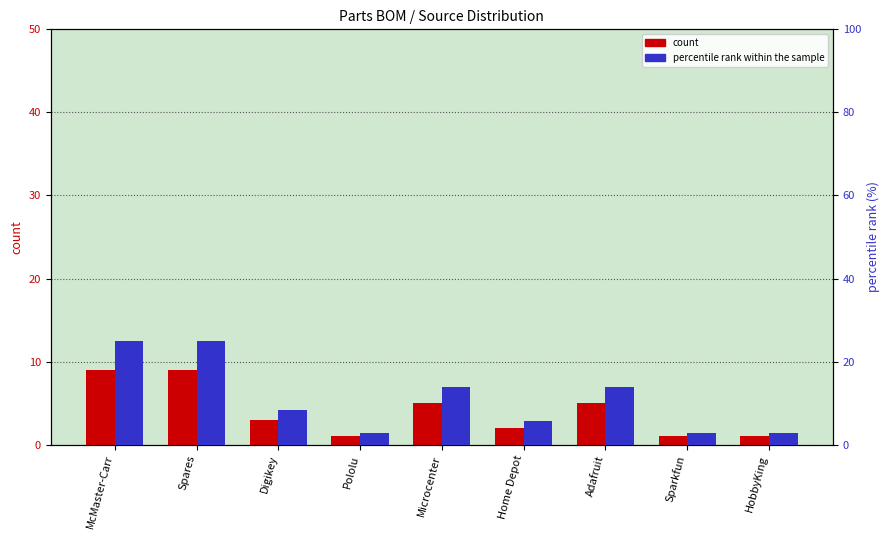

How many groups of bars are there?

9